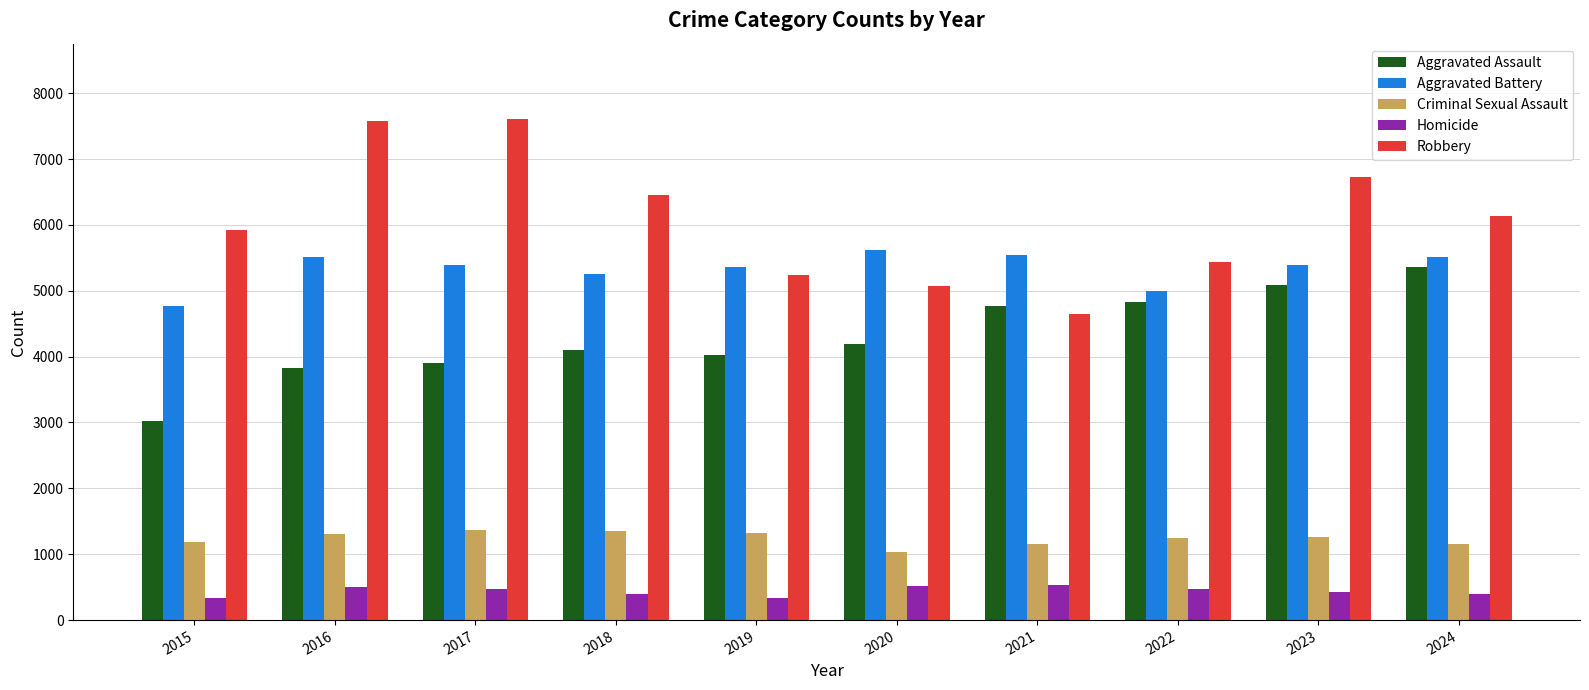

Rank the series at 2018 from lowest to highest value.

Homicide, Criminal Sexual Assault, Aggravated Assault, Aggravated Battery, Robbery